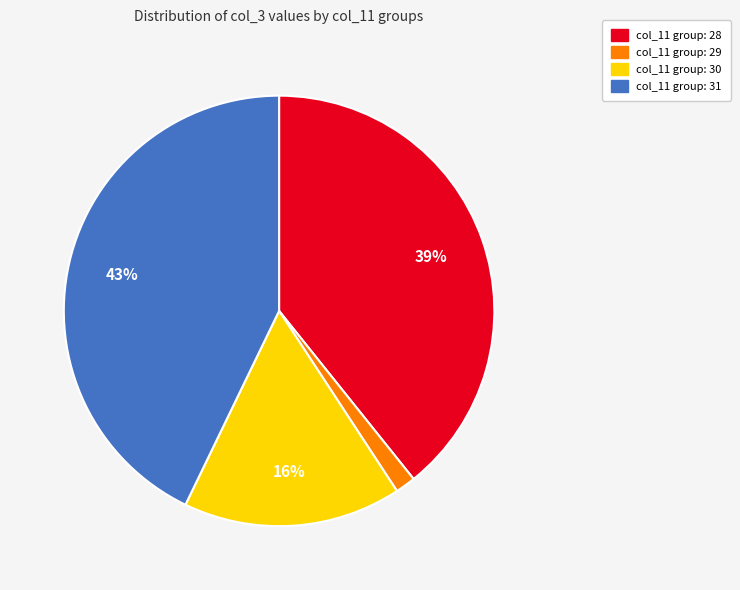

How many segments does this pie chart have?

4